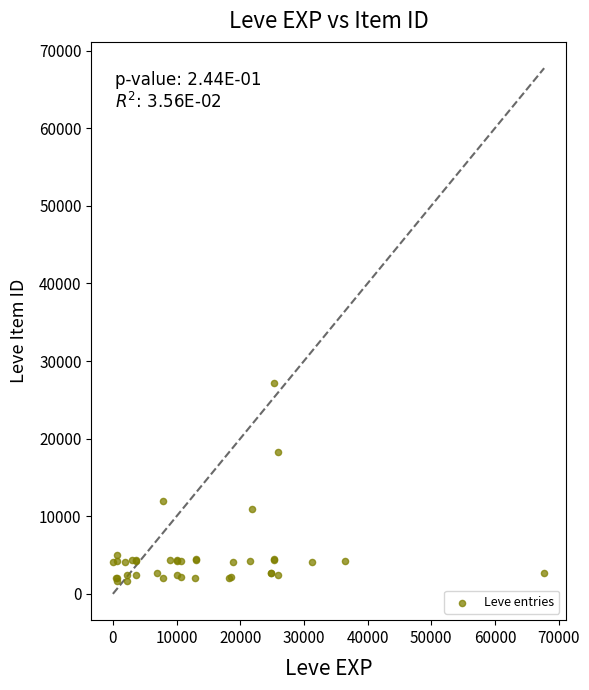

What Y value in the scatter plot is closest to 14448?

12018